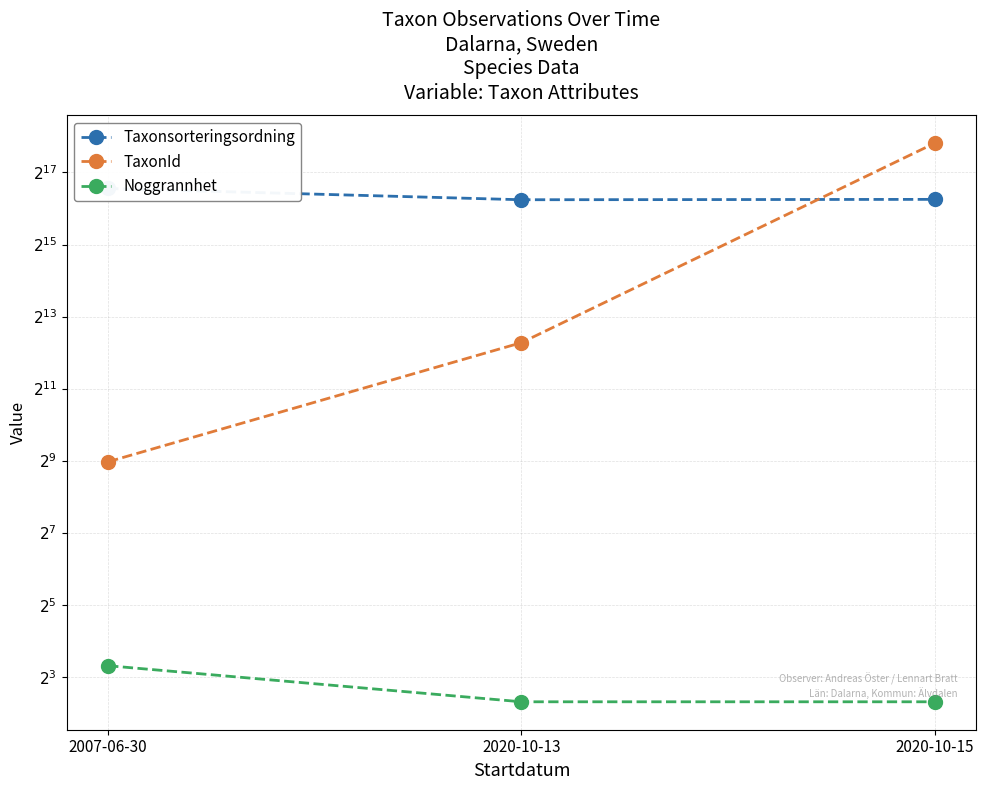

Count the number of data series in this chart.

3